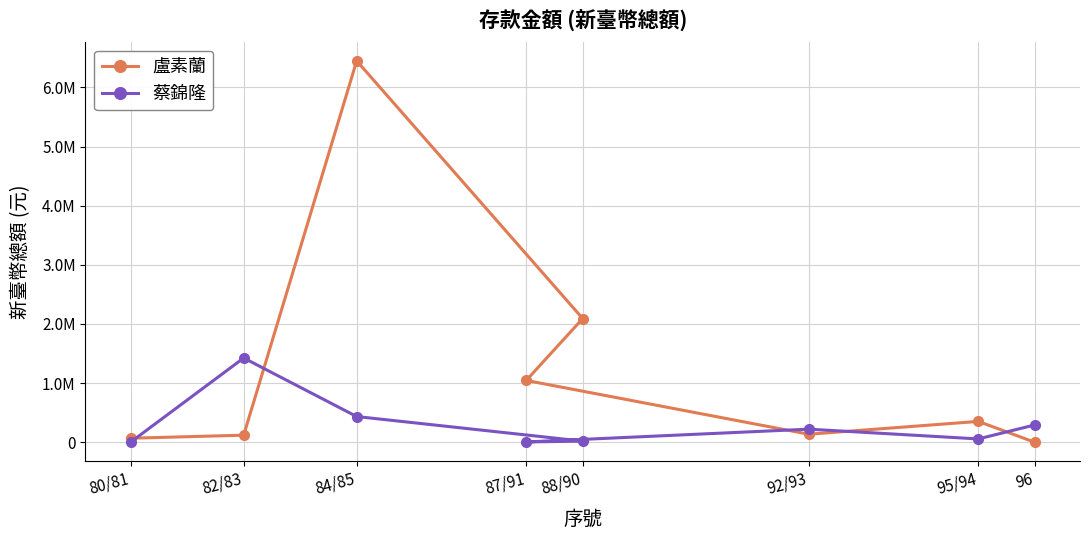

How many data points in 蔡錦隆 are less than 221620?

4